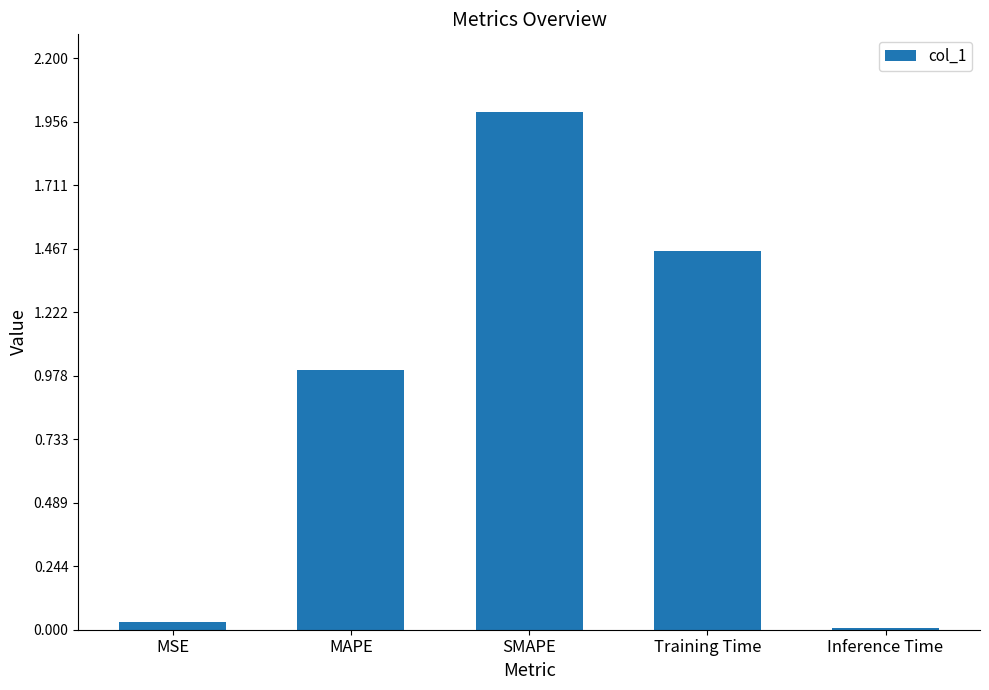

Rank the categories by value from highest to lowest.

SMAPE, Training Time, MAPE, MSE, Inference Time